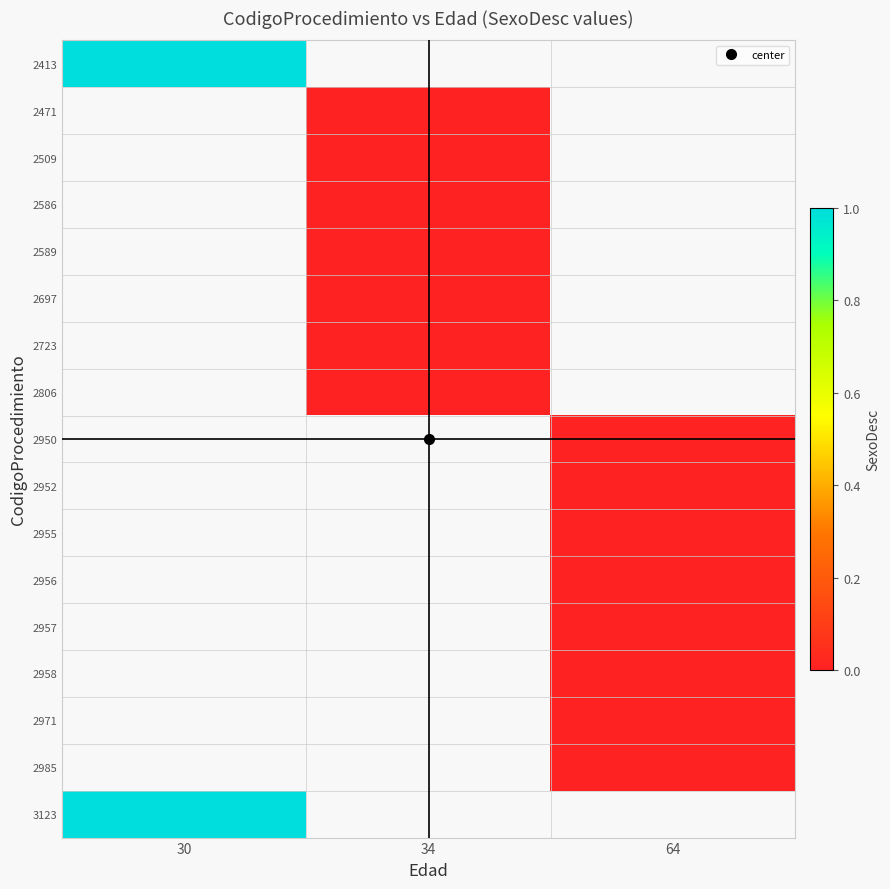

Which category has the highest value across all series?

30